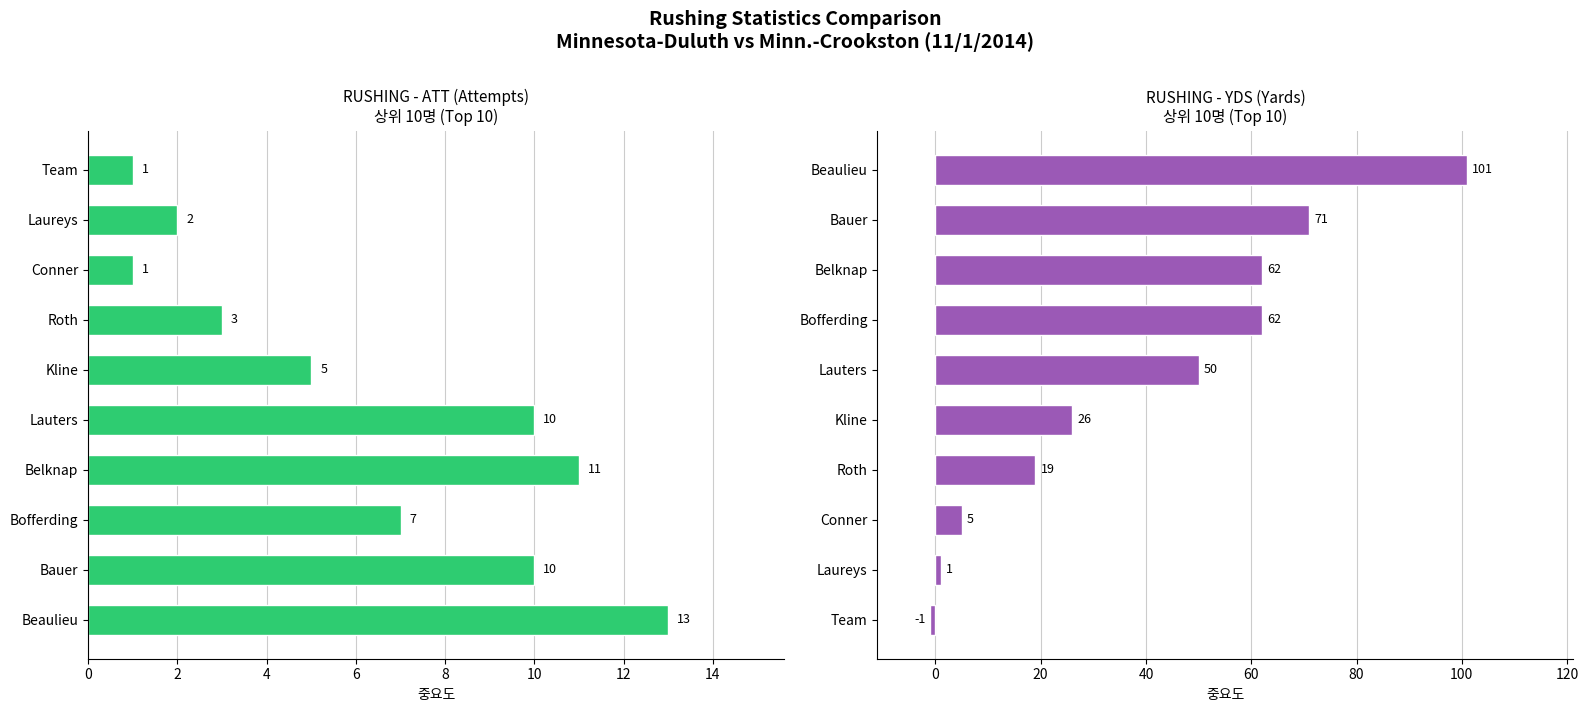

Reading left to right, list all the values displayed in this chart.

ATT: 13	10	7	11	10	5	3	1	2	1
YDS: -1	1	5	19	26	50	62	62	71	101